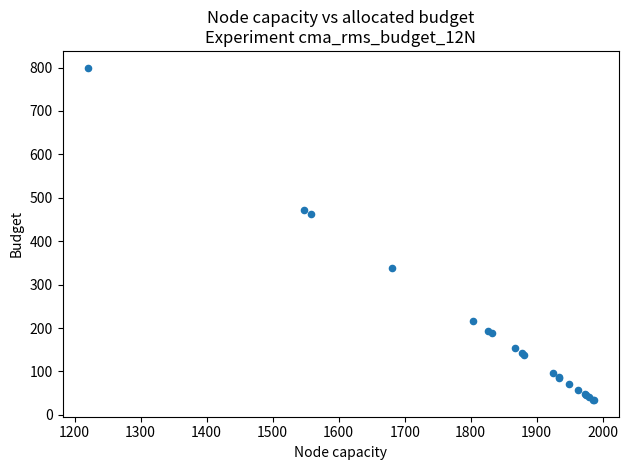

What Y value in the scatter plot is closest to 417?

462